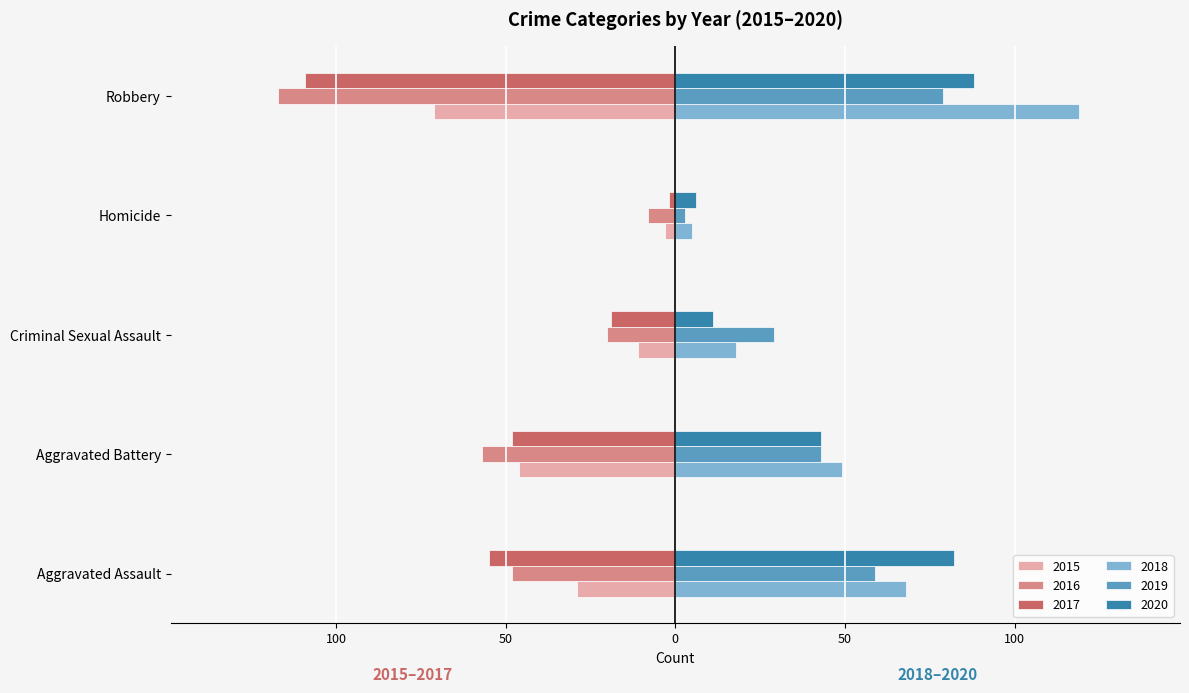

What are all the series names shown in the legend?

2015, 2016, 2017, 2018, 2019, 2020